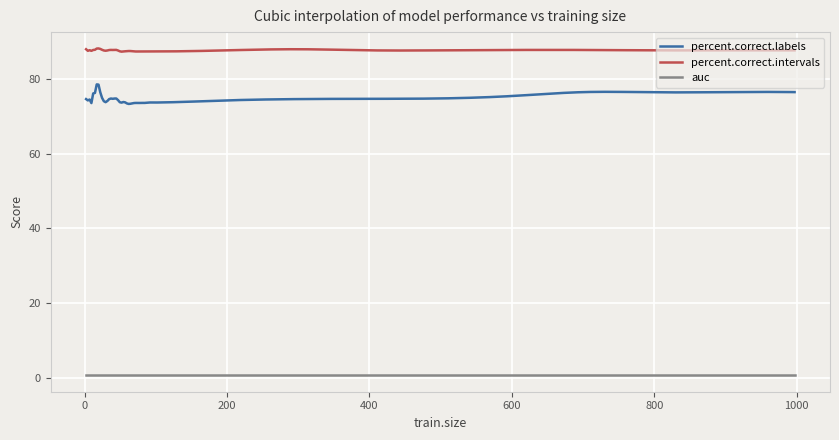

What is the minimum value for percent.correct.labels?

73.2